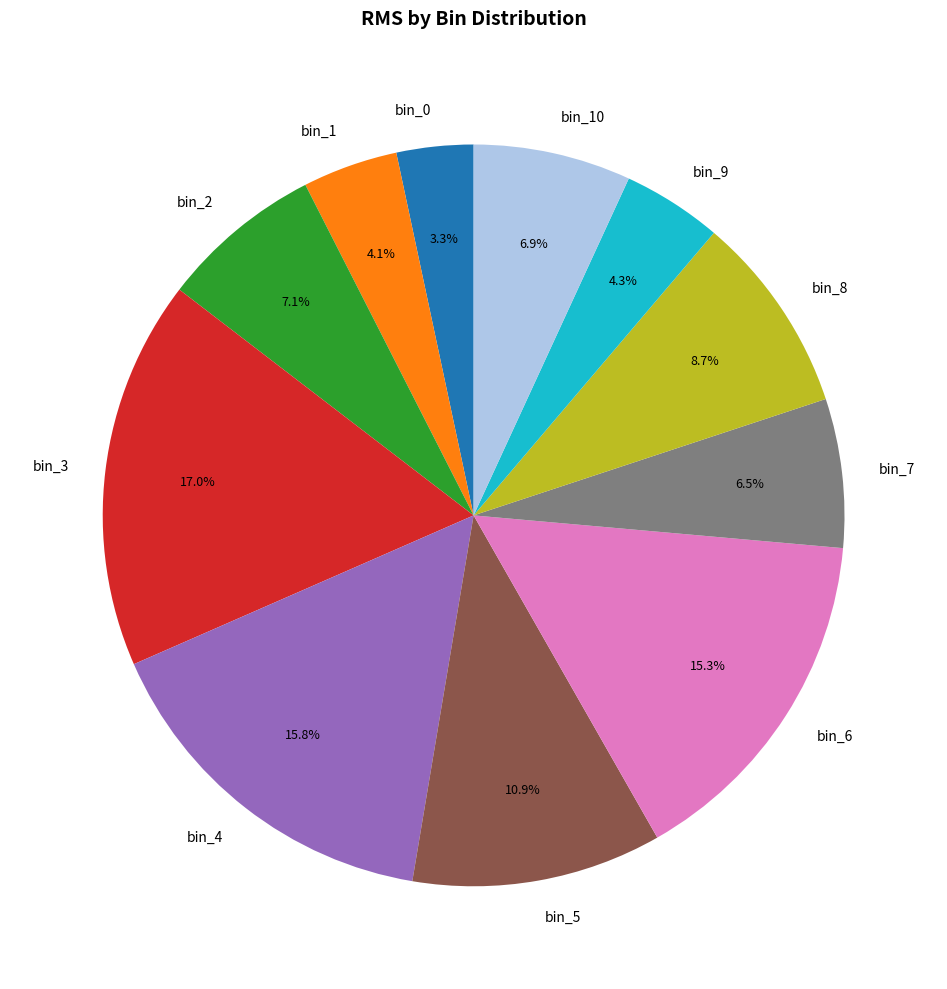

To the nearest percent, what is the difference between the bin_1 and bin_9 slice percentages?

0%